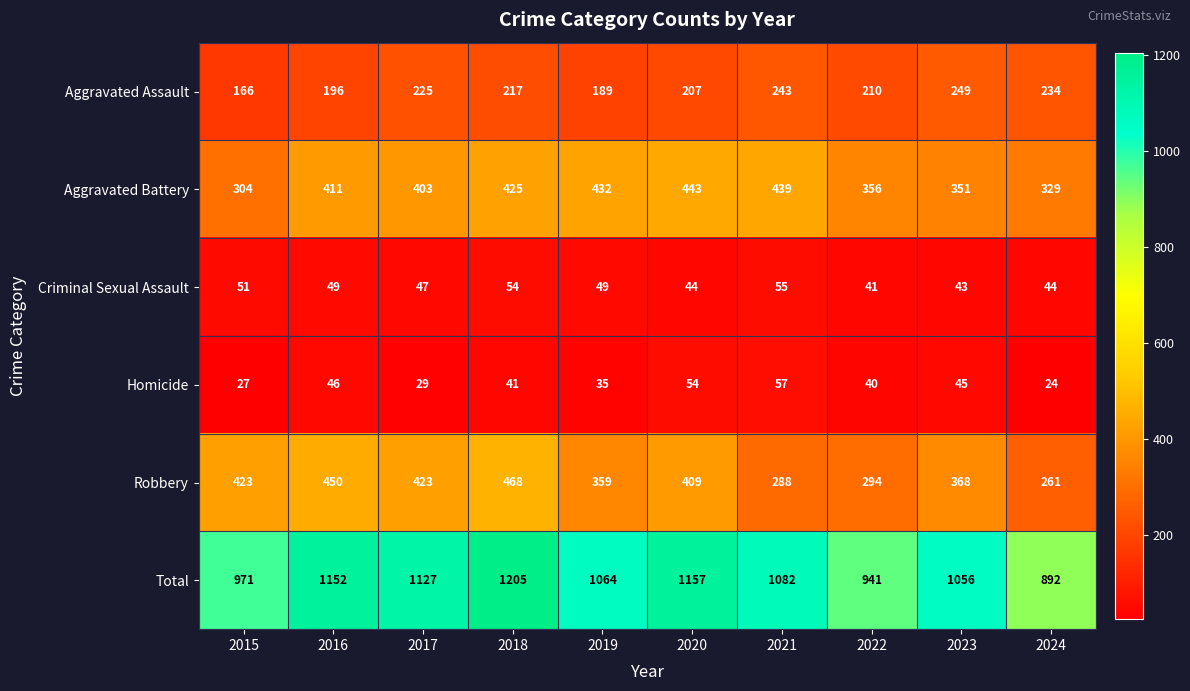

Which series has the largest range (max minus min)?

Total